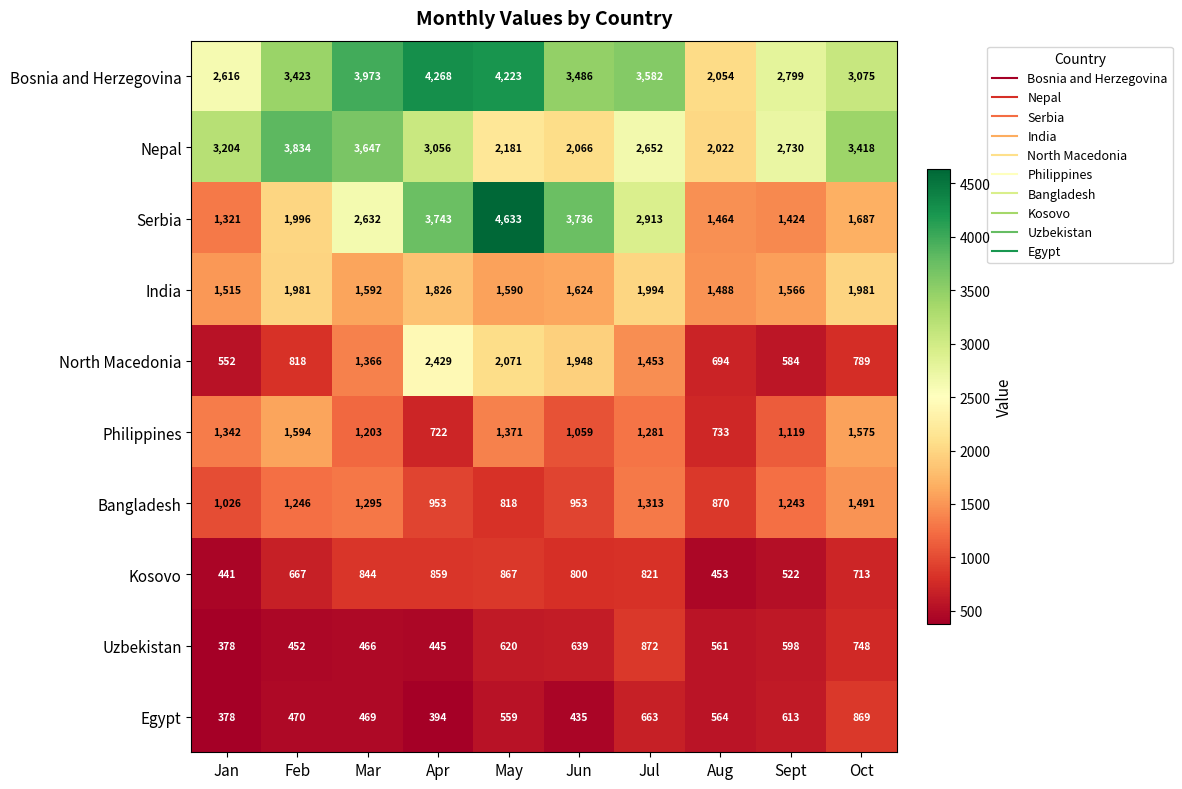

What is the total value across all series at Mar?

17487